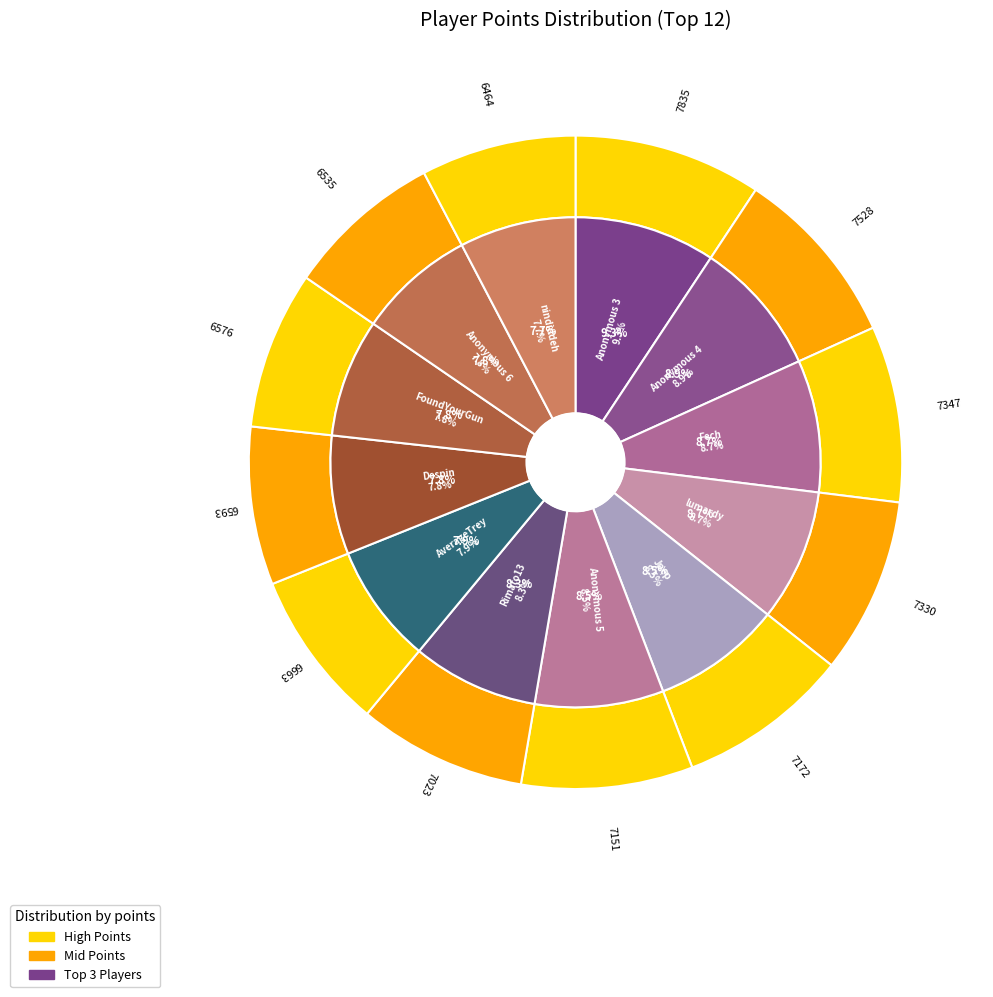

What percentage is the AverageTrey slice, to the nearest percent?

8%